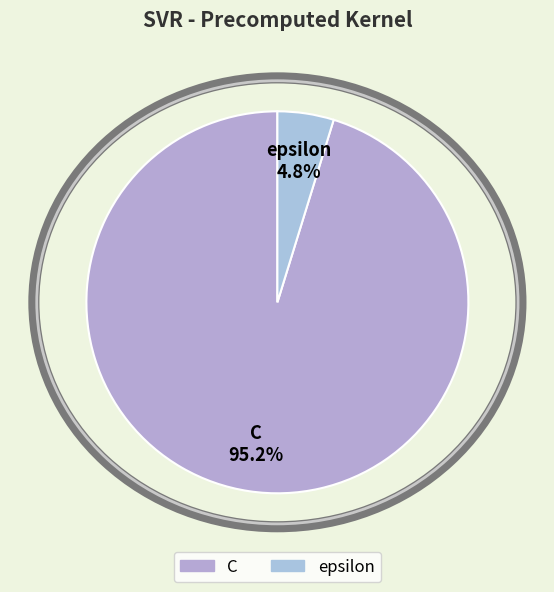

The epsilon slice represents 5% of the pie. True or false?

True